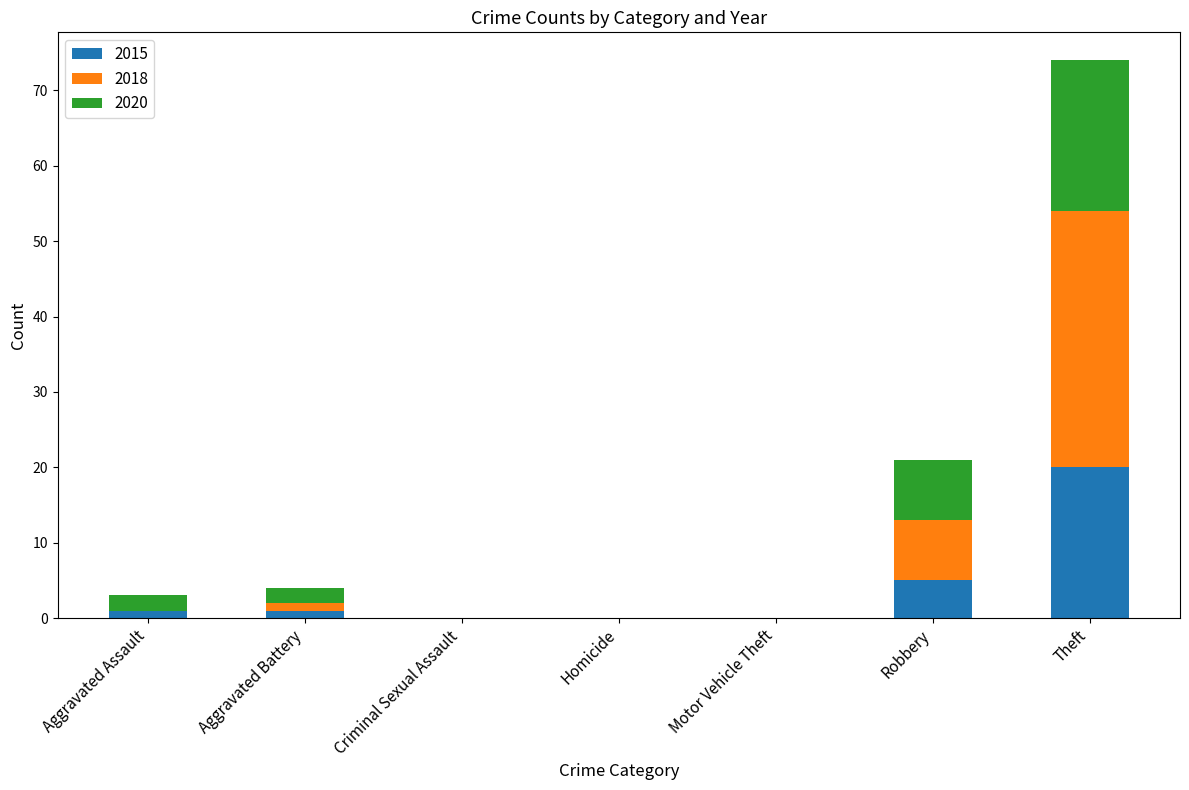

What is the total value across all series at Robbery?

21